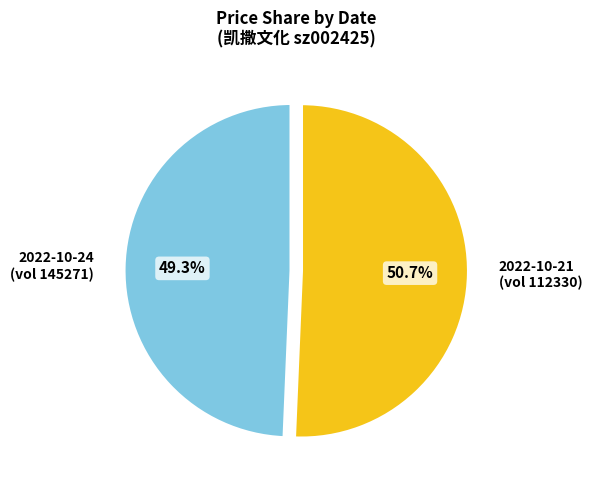

Which category accounts for the majority?

2022-10-21 (vol 112330)